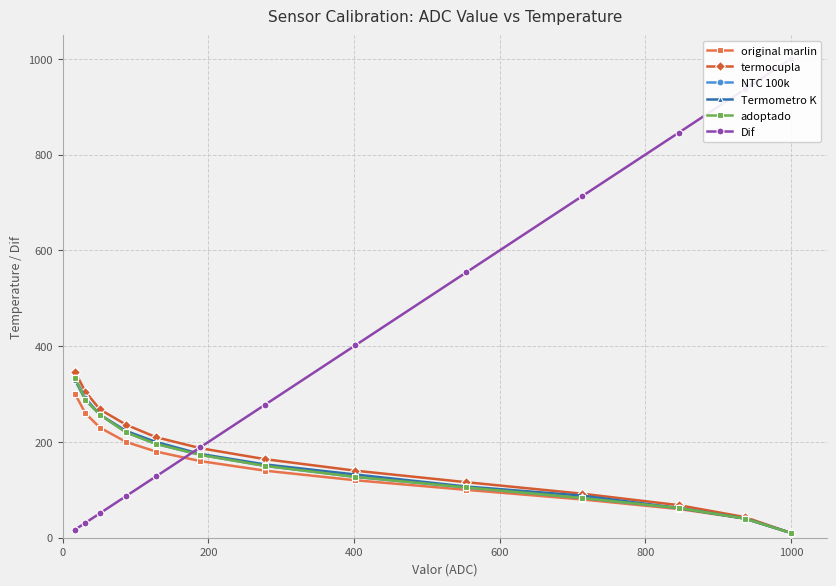

What is the maximum value for Termometro K?

329